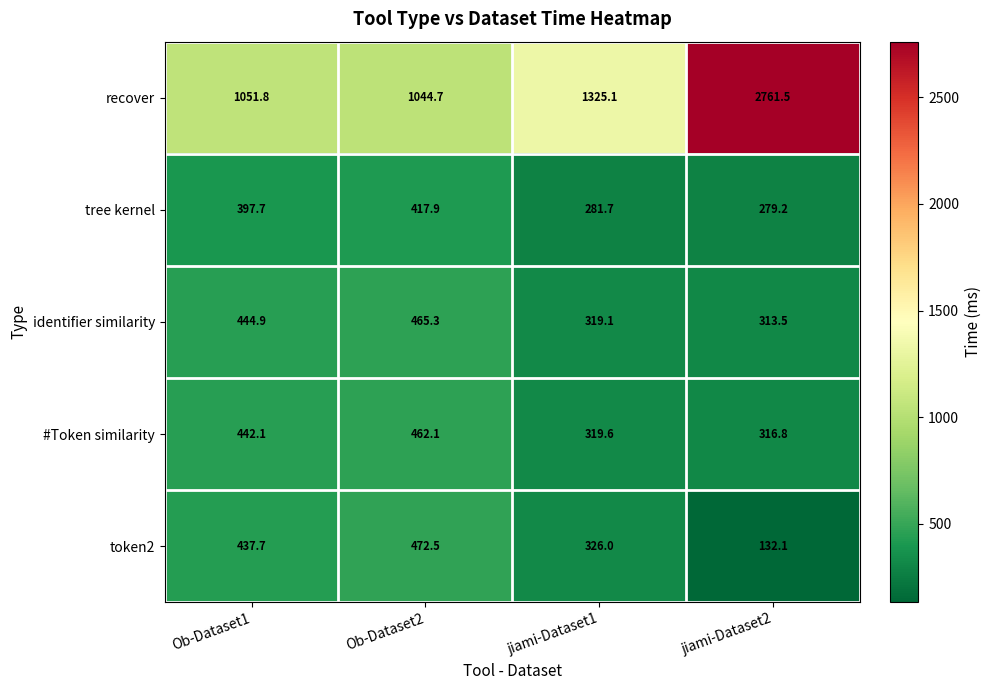

How many data points in identifier similarity are above 444?

2